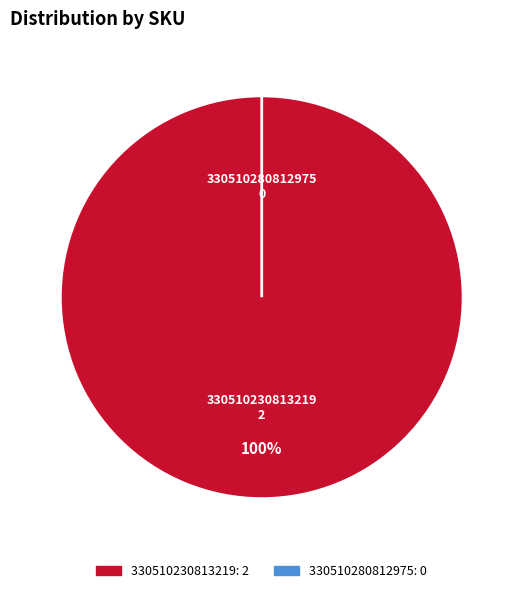

Count the number of slices in the pie.

2